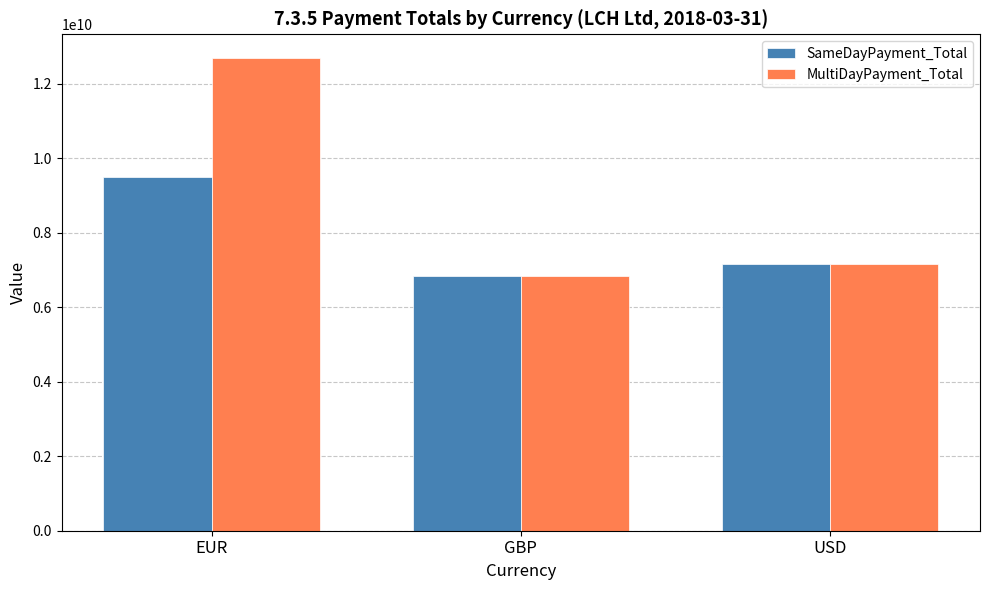

Is it true that SameDayPayment_Total equals 7175625562.8 at USD?

True